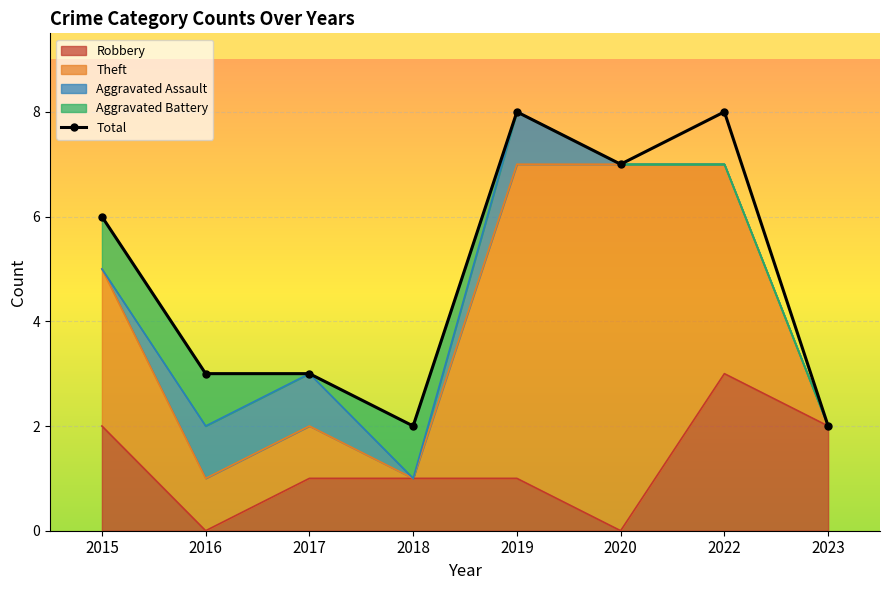

How many data points does each series have?

8